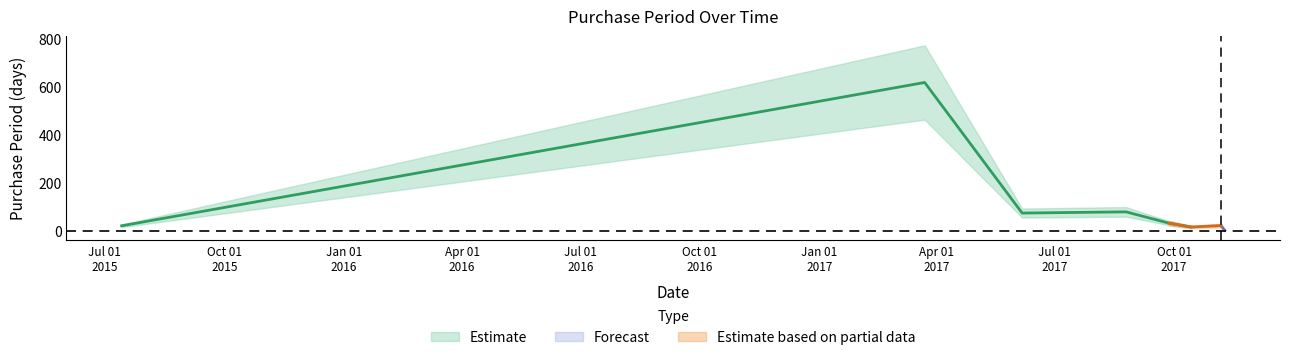

Which category has the highest value across all series?

2017-03-23